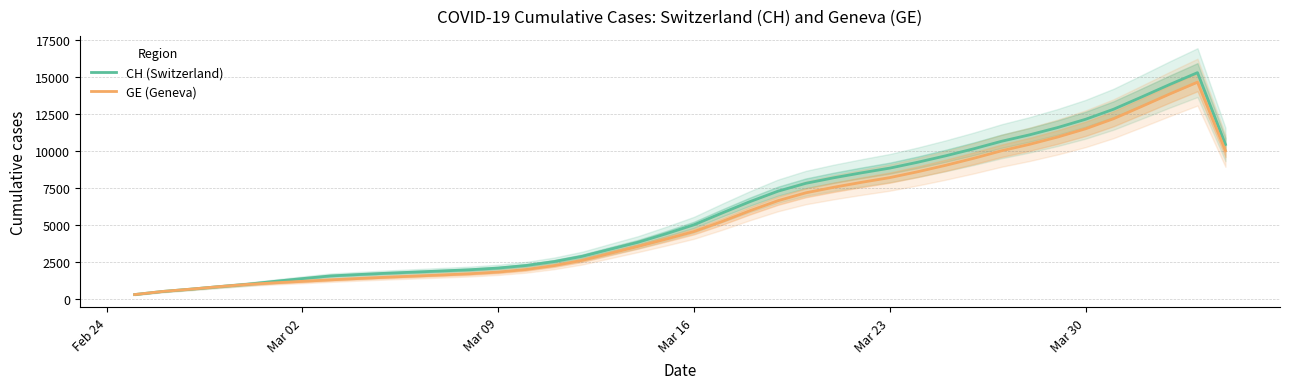

What is the highest value of the GE (Geneva) series?

14645.3